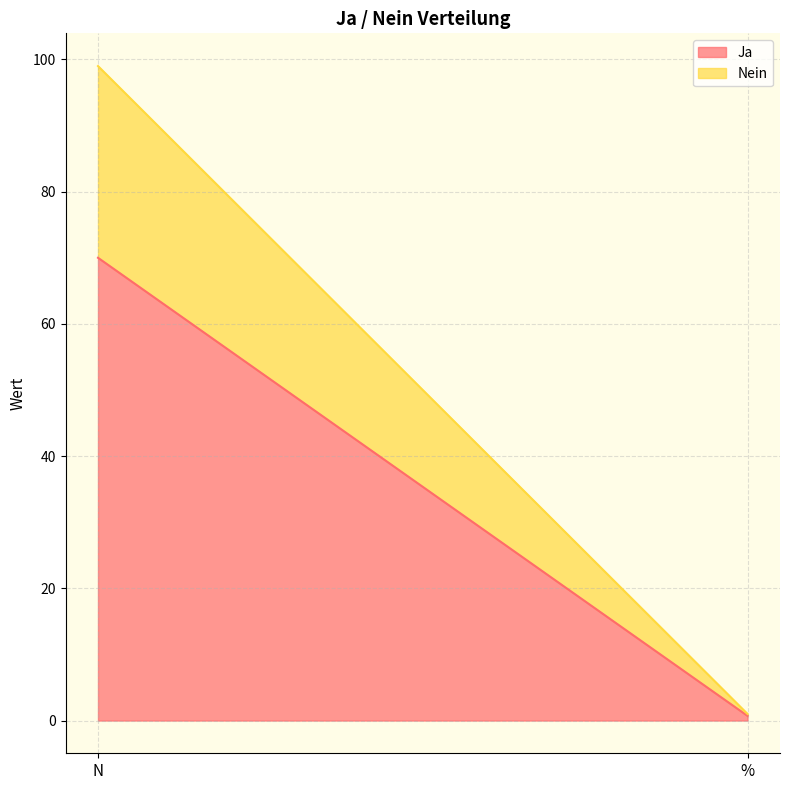

Which series has the largest range (max minus min)?

Ja